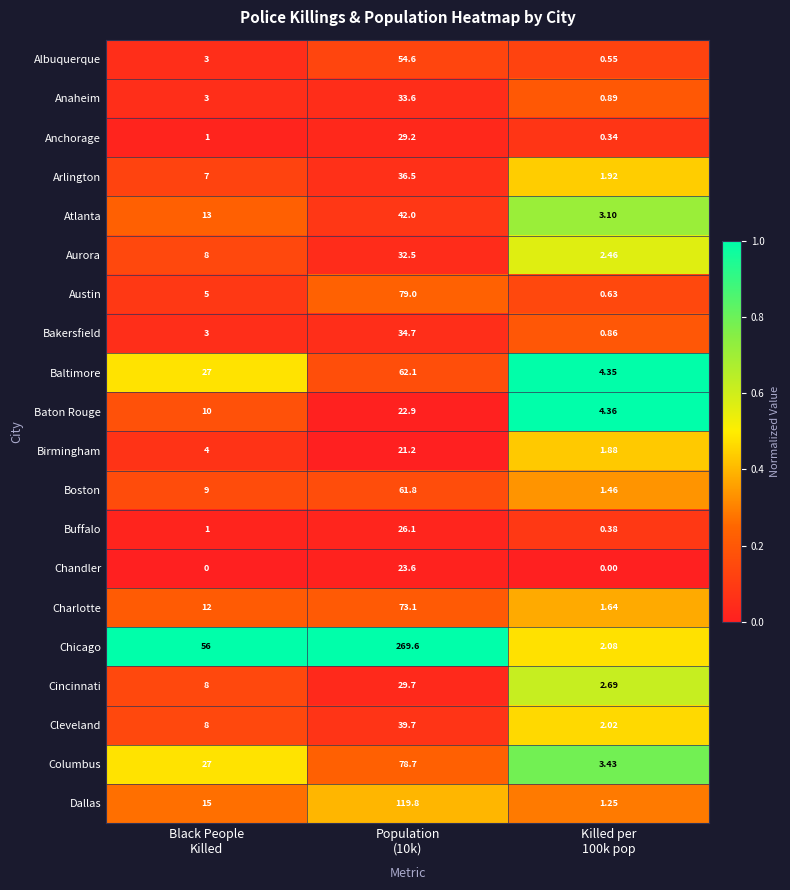

List the series in order of their peak value, lowest first.

Birmingham, Baton Rouge, Chandler, Buffalo, Anchorage, Cincinnati, Aurora, Anaheim, Bakersfield, Arlington, Cleveland, Atlanta, Albuquerque, Boston, Baltimore, Charlotte, Columbus, Austin, Dallas, Chicago